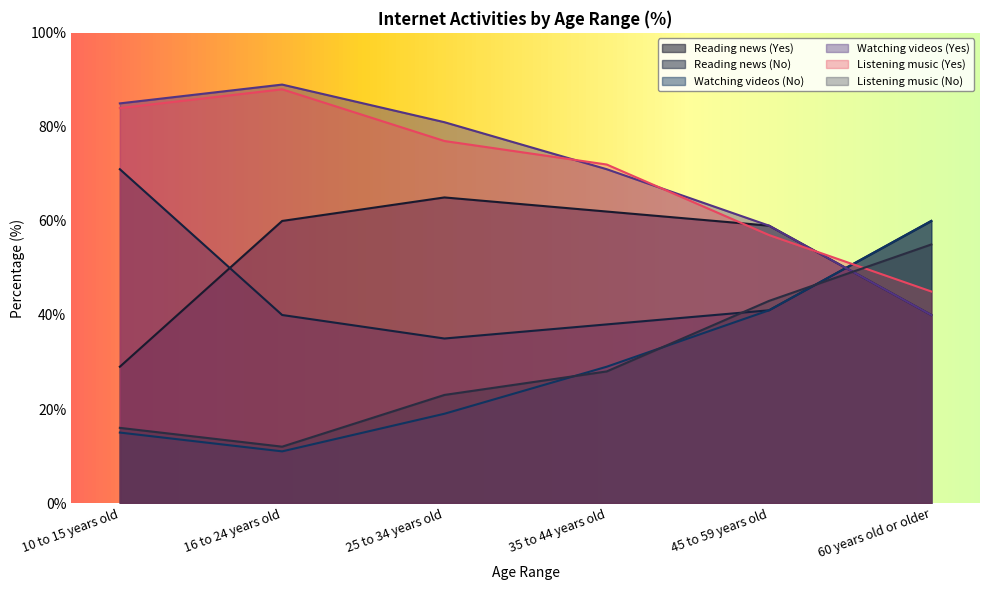

Rank the categories by Watching videos (No) value from highest to lowest.

60 years old or older, 45 to 59 years old, 35 to 44 years old, 25 to 34 years old, 10 to 15 years old, 16 to 24 years old